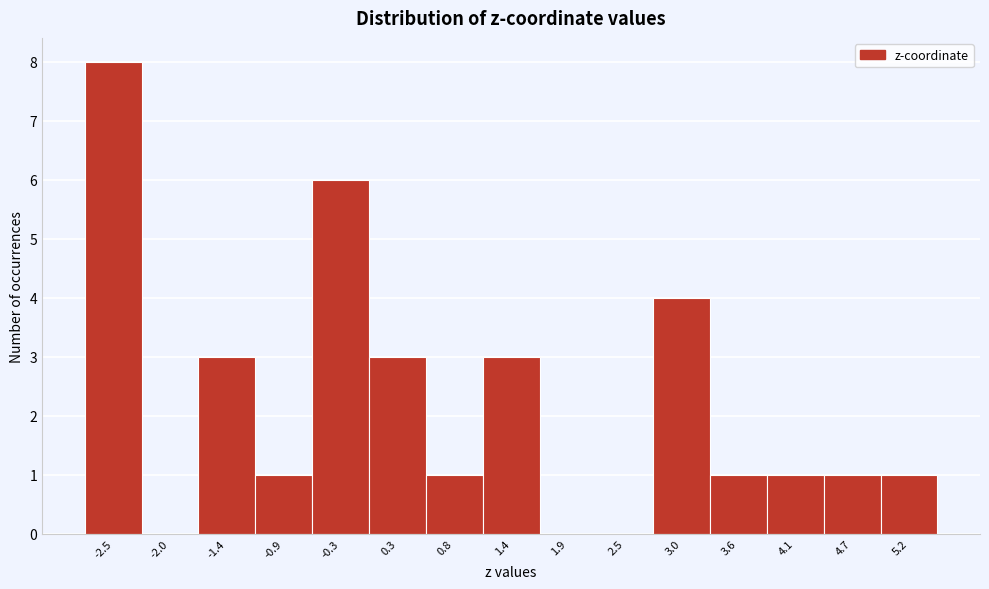

Over which range of the x-axis is the bar tallest?

-2.8 to -2.2